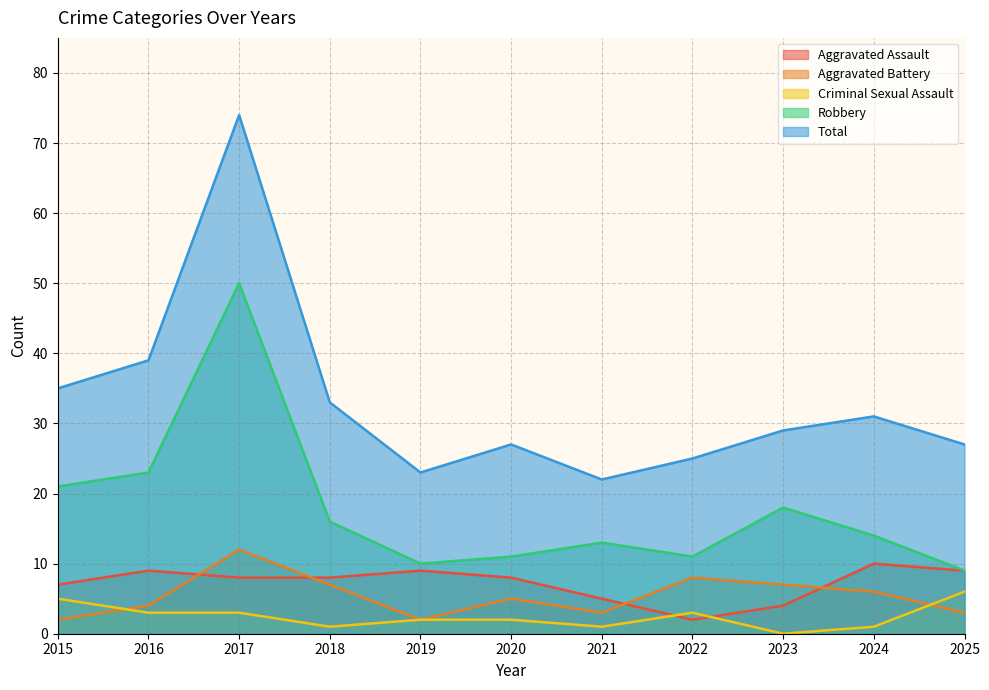

In Total, how many points are lower than both neighbors (excluding endpoints)?

2